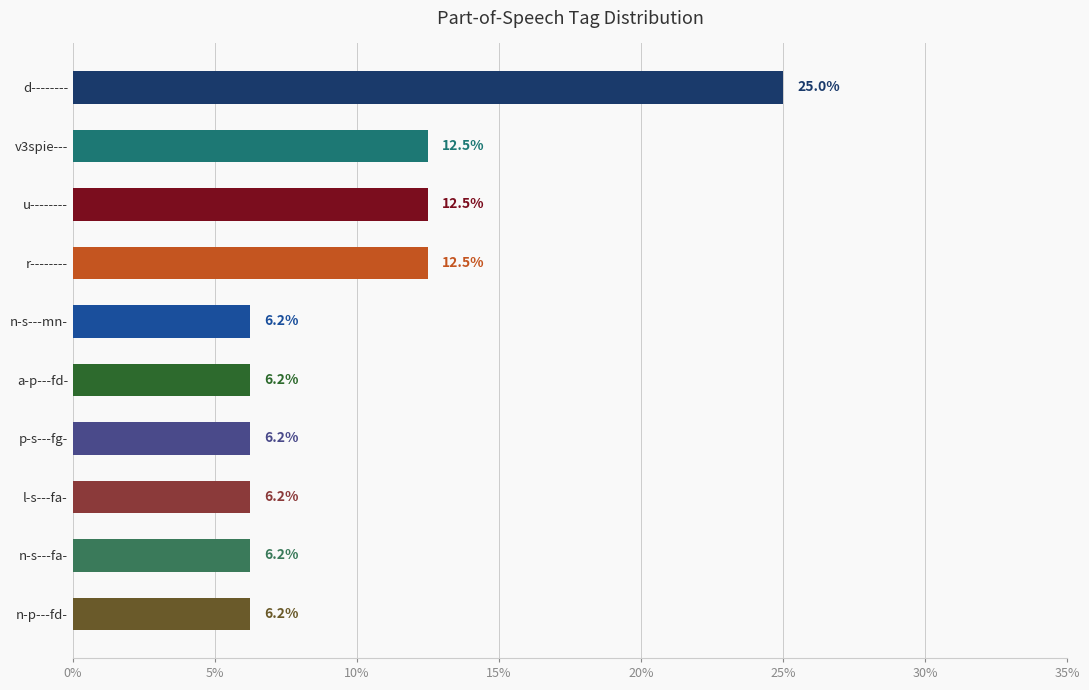

The value at l-s---fa- is 6.2. True or false?

True